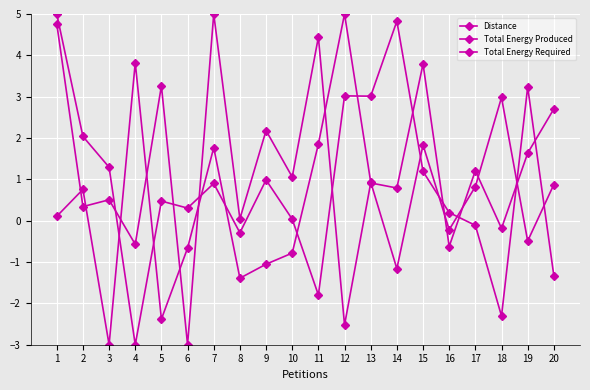

Does the chart display data point markers on the line(s)?

Yes